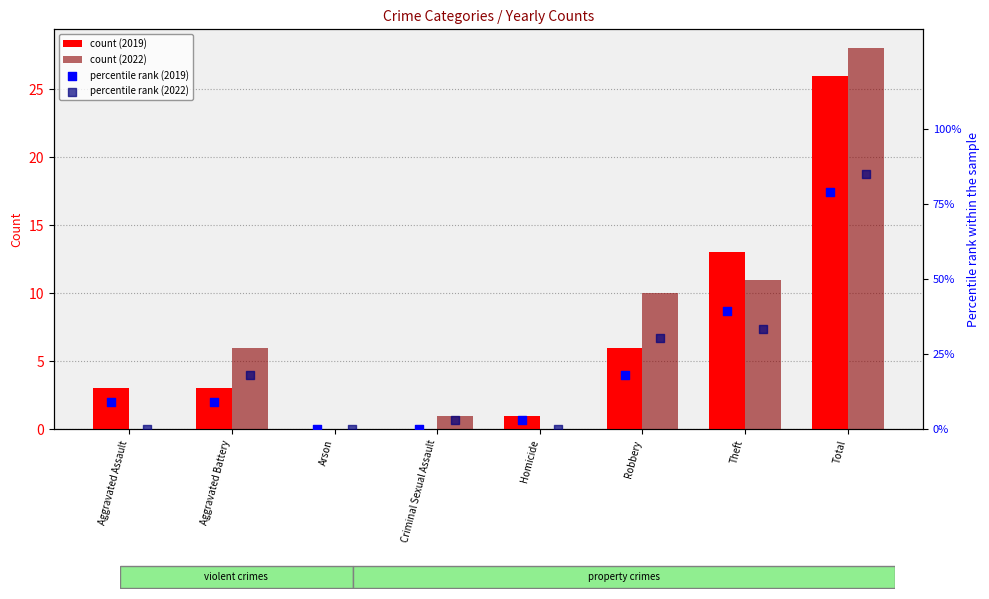

Is the value of count (2022) at Total greater than the value of count (2019) at Homicide?

Yes